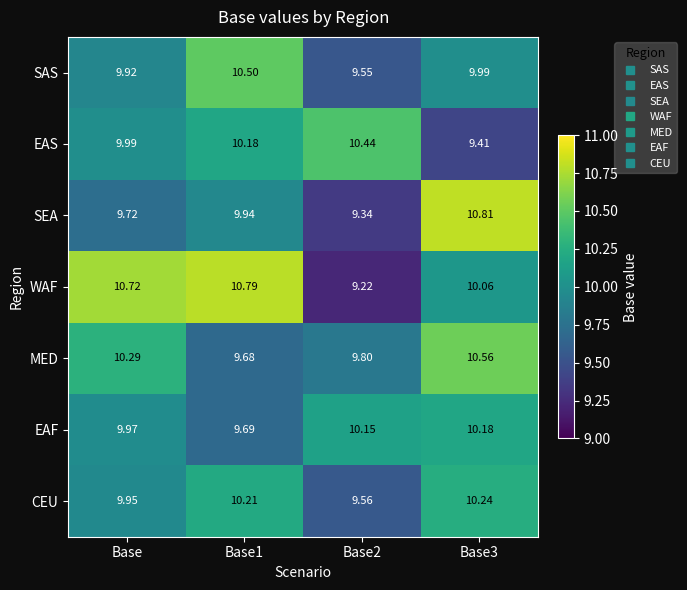

Which series has the largest total across all categories?

WAF